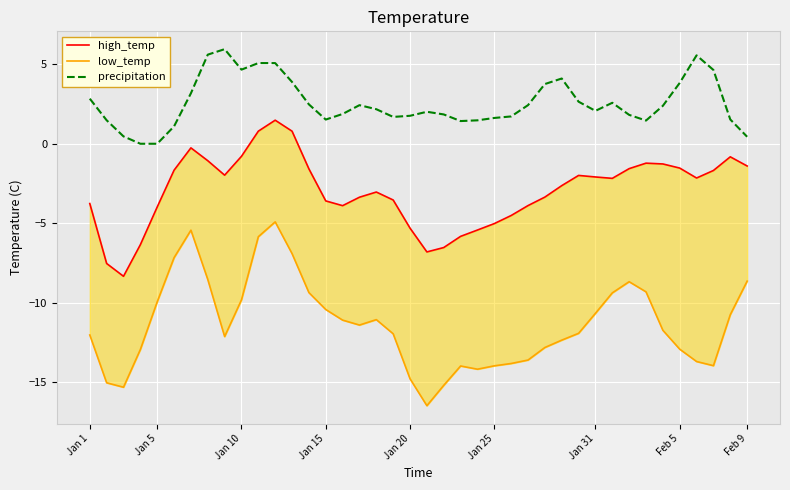

What is the highest value of the precipitation series?

6.0